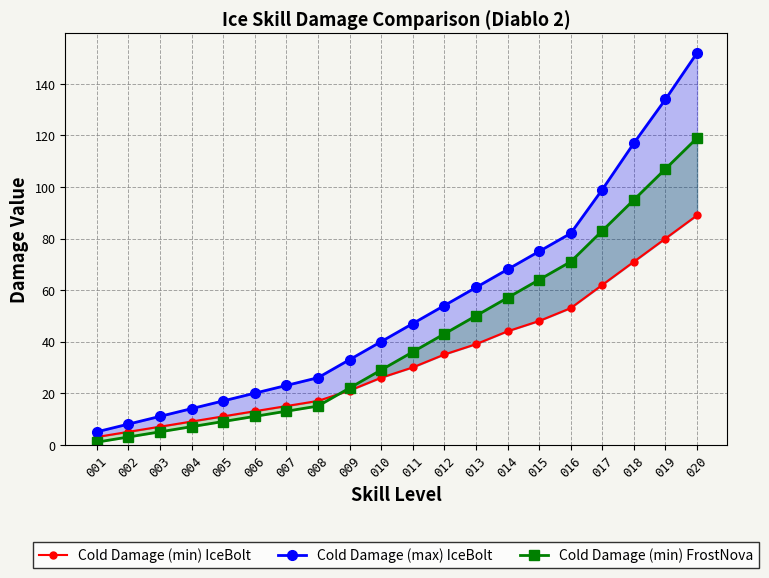

Which series has the largest range (max minus min)?

Cold Damage (max) IceBolt